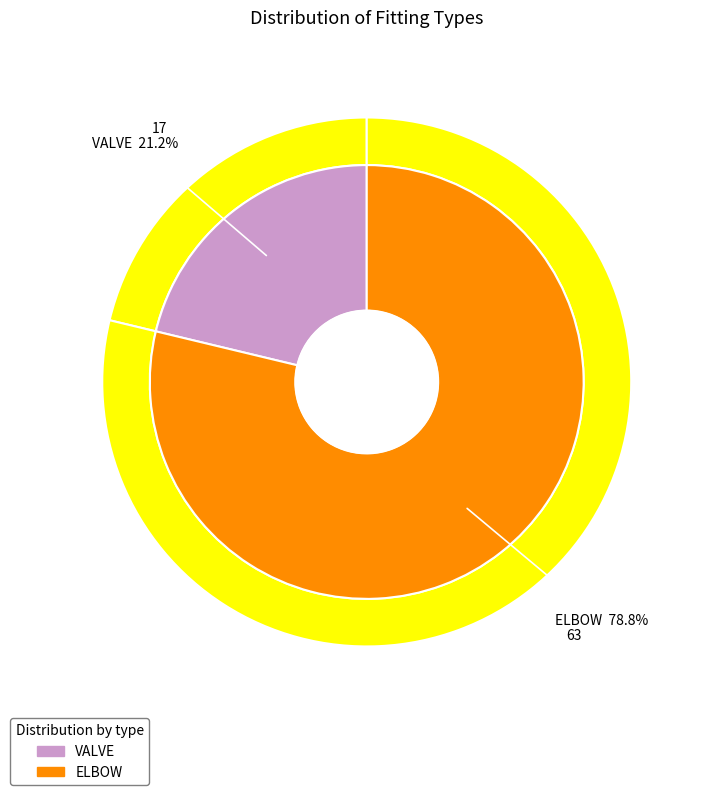

To the nearest percent, what is the difference between the ELBOW and VALVE slice percentages?

58%